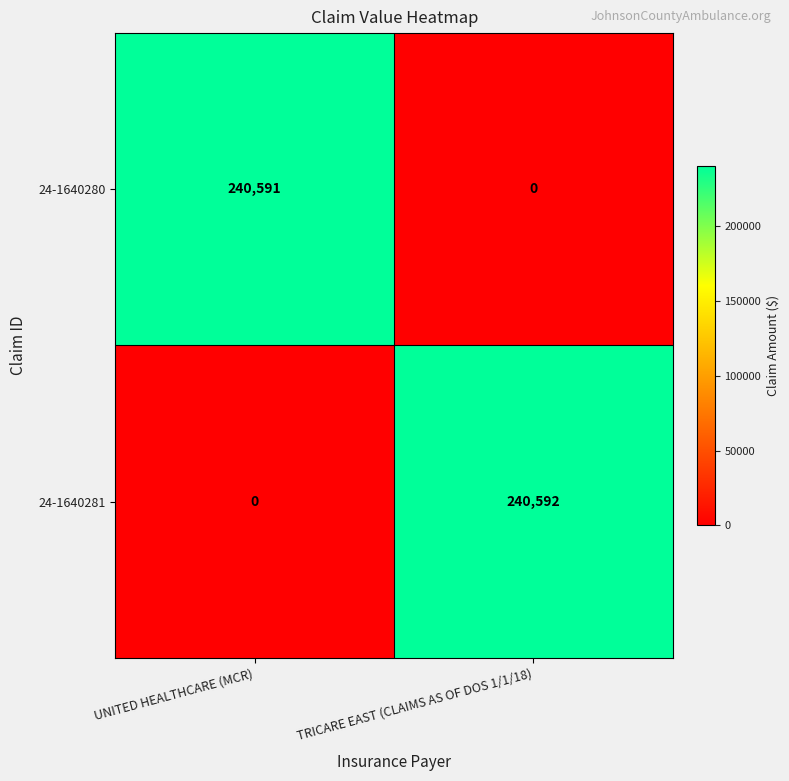

List the series in order of their overall mean, lowest first.

24-1640280, 24-1640281